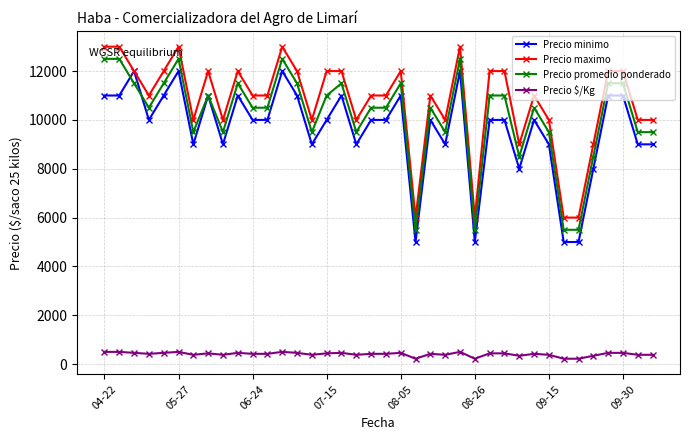

What is the maximum value for Precio maximo?

13000